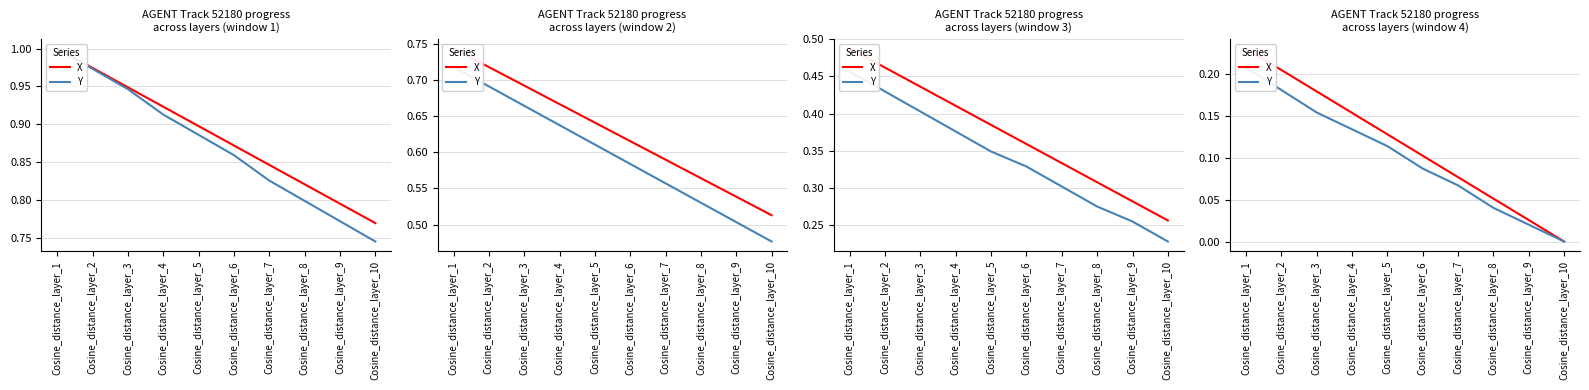

What is the difference between the Y values at Cosine_distance_layer_10 and Cosine_distance_layer_1?

0.2